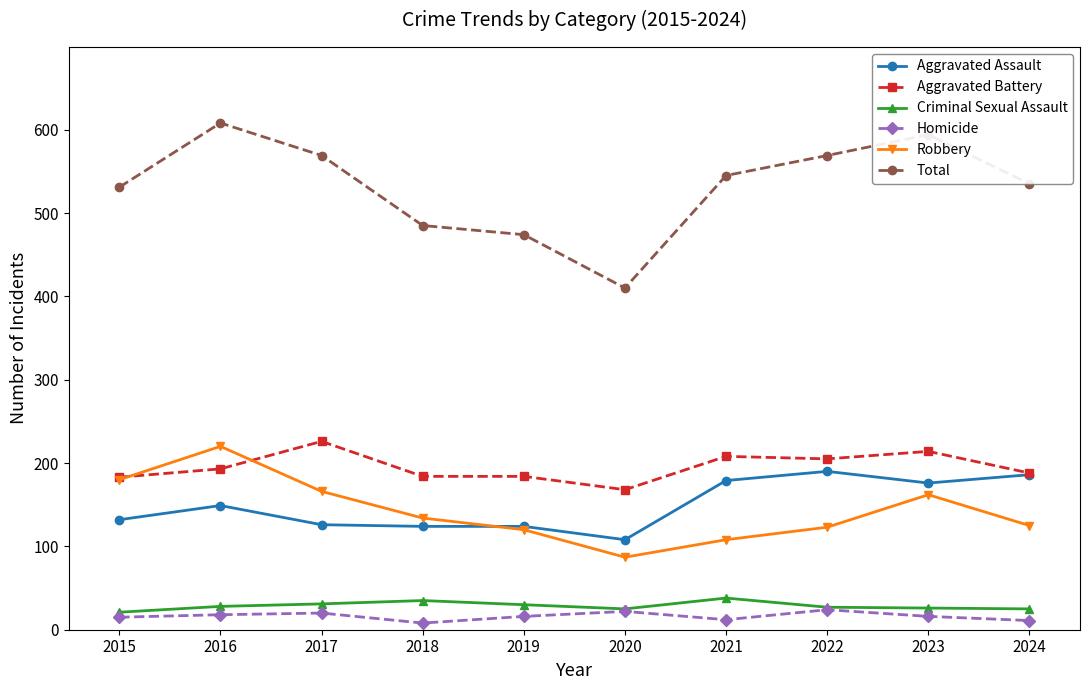

What is the value of the Homicide point at the 2nd from the left?

18